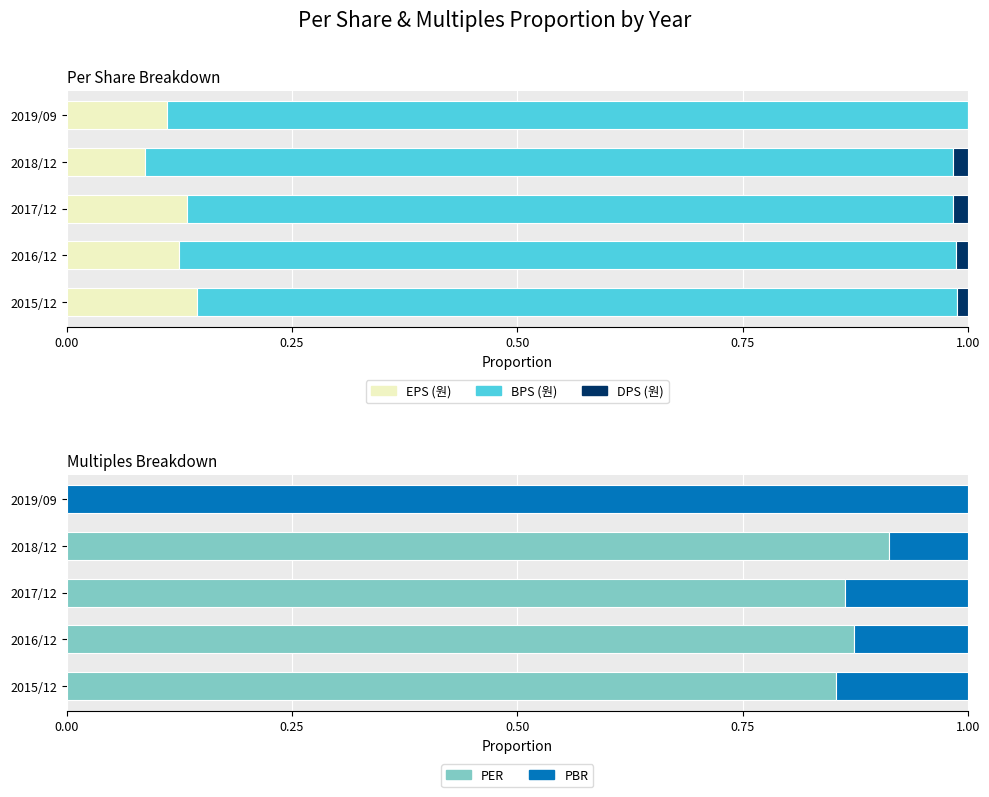

How many distinct data groups are displayed?

5